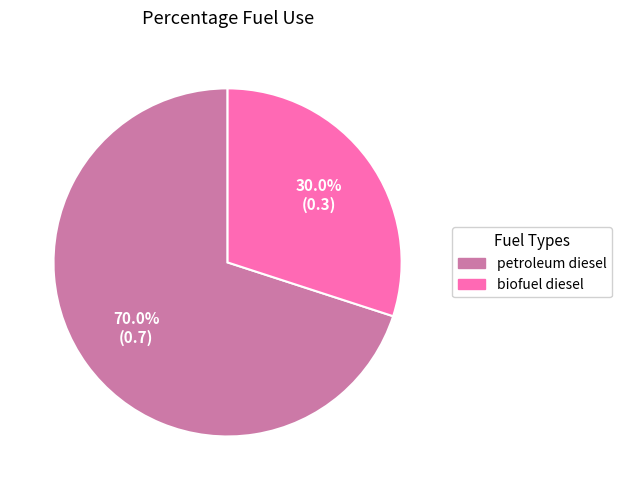

Which slice represents more than half of the pie?

petroleum diesel